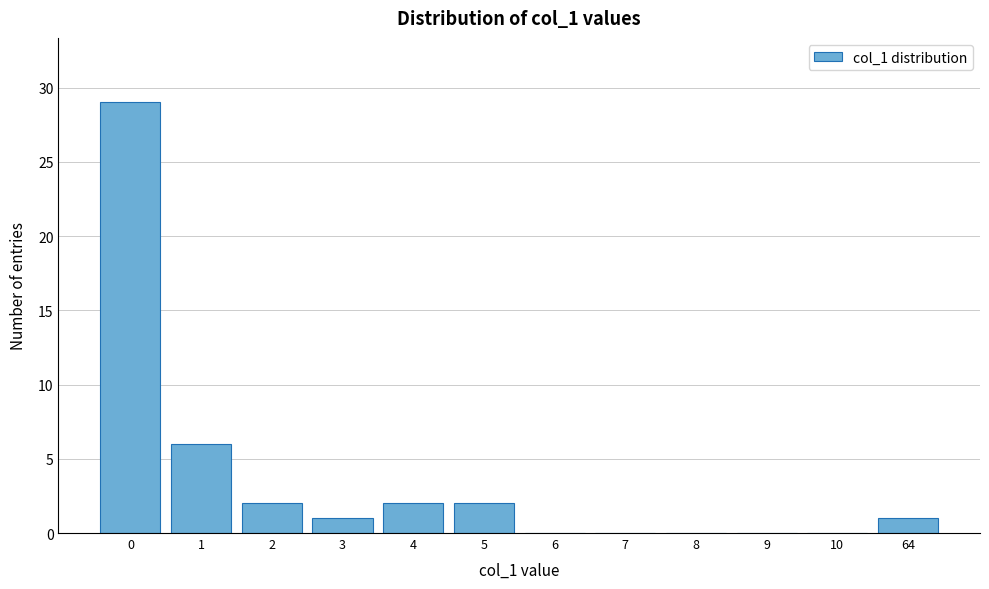

Reading left to right, extract all data points from this chart.

0=29	1=6	2=2	3=1	4=2	5=2	6=0	7=0	8=0	9=0	10=0	64=1